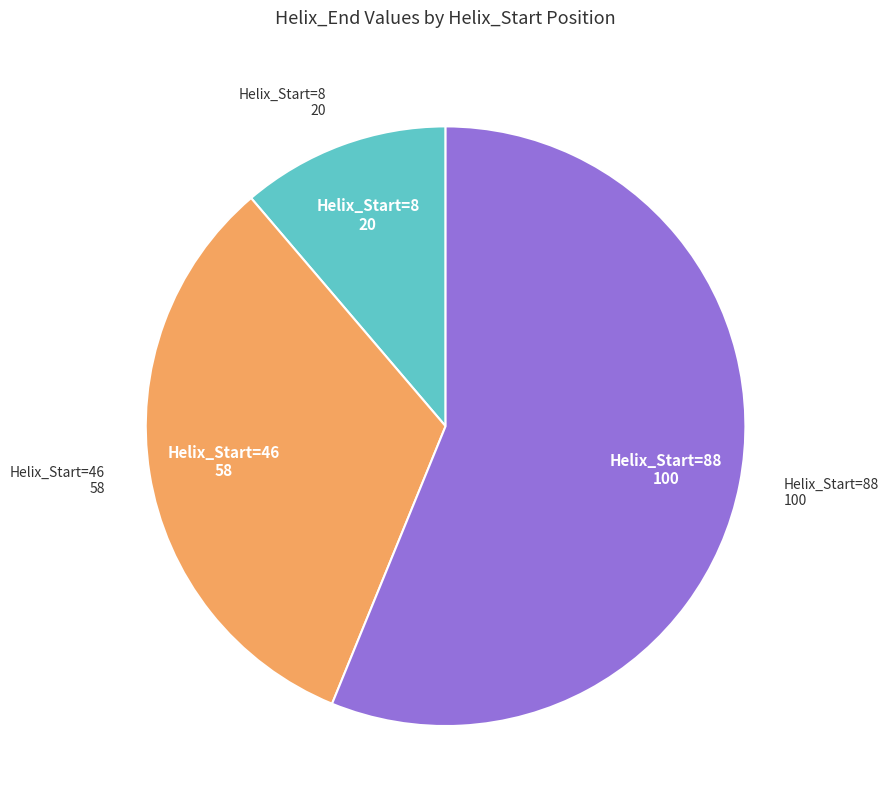

Is it true that Helix_Start=8 is 5% of the pie?

False